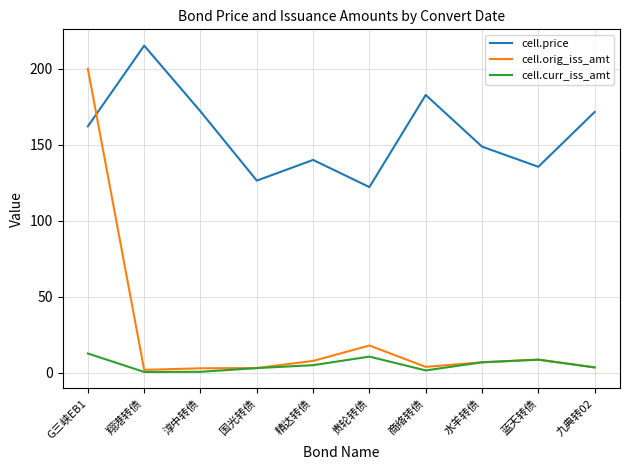

True or false: cell.curr_iss_amt and cell.price cross at least once.

False